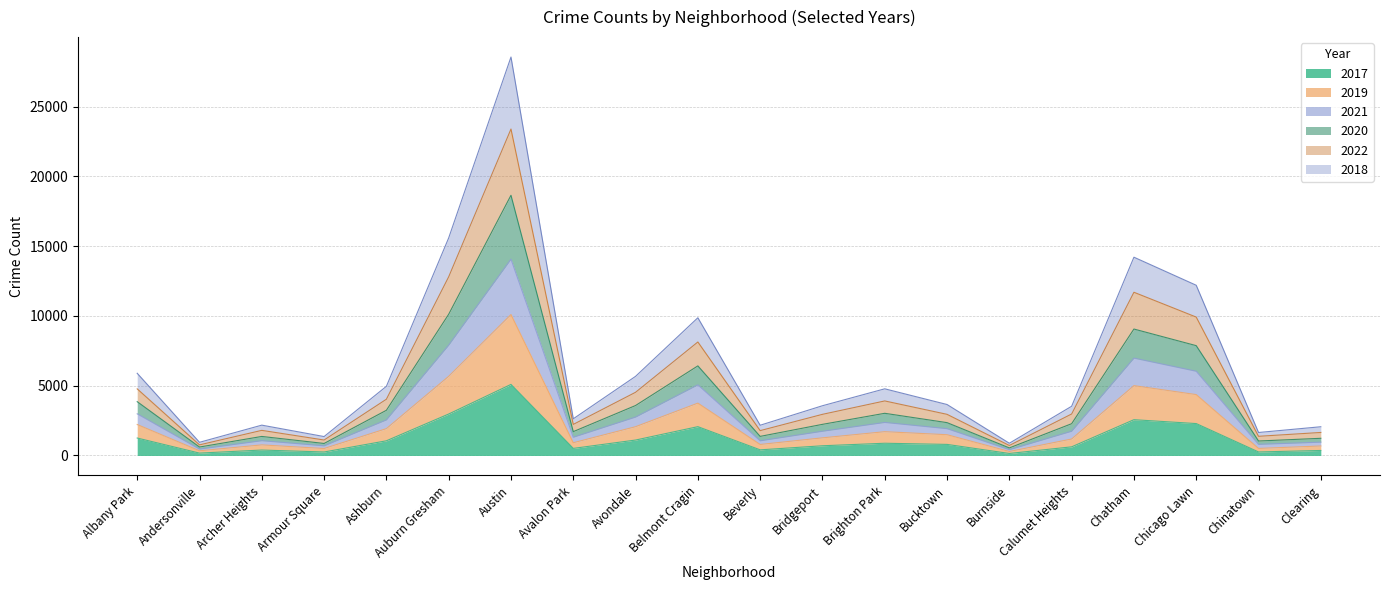

Does the chart have visible grid lines?

Yes